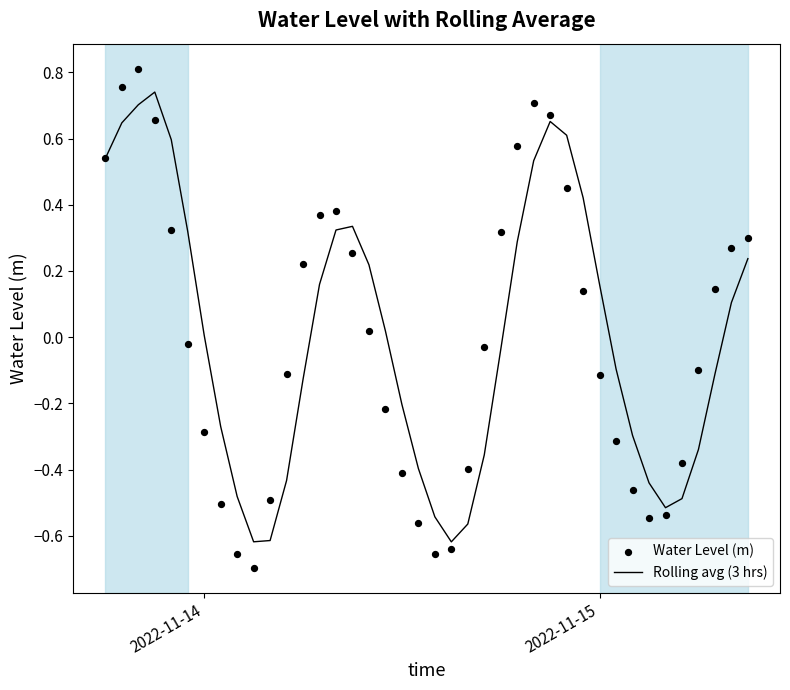

Is the value of Rolling avg (3 hrs) at 2022-11-15 greater than the value of Water Level (m) at 14?

Yes